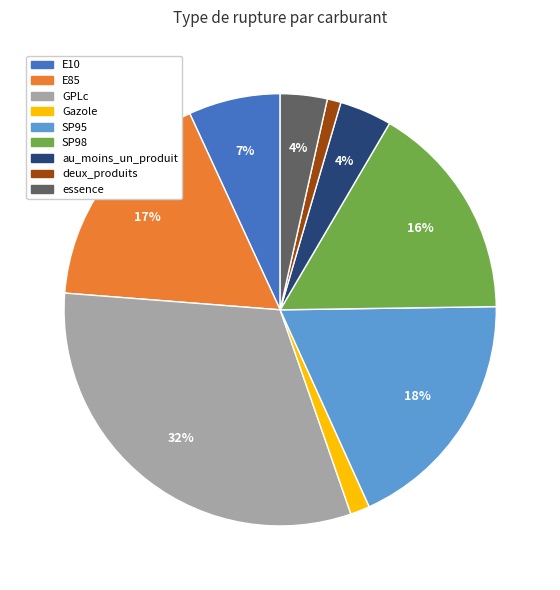

The E85 slice represents 17% of the pie. True or false?

True